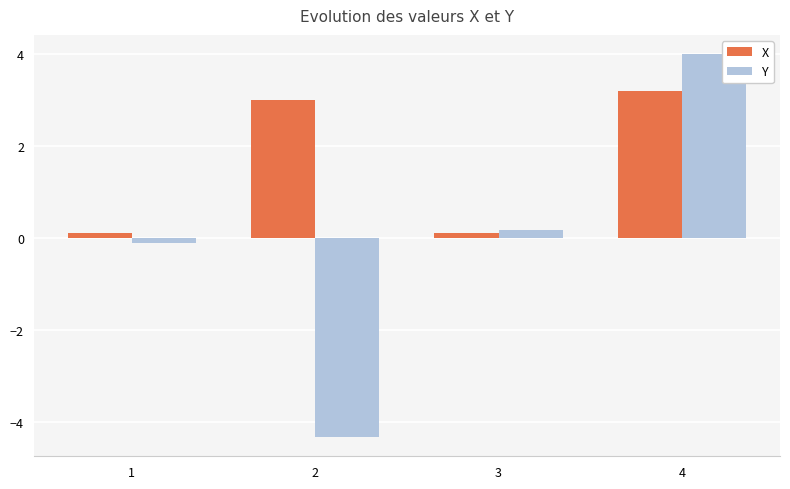

List the series in order of their overall mean, highest first.

X, Y